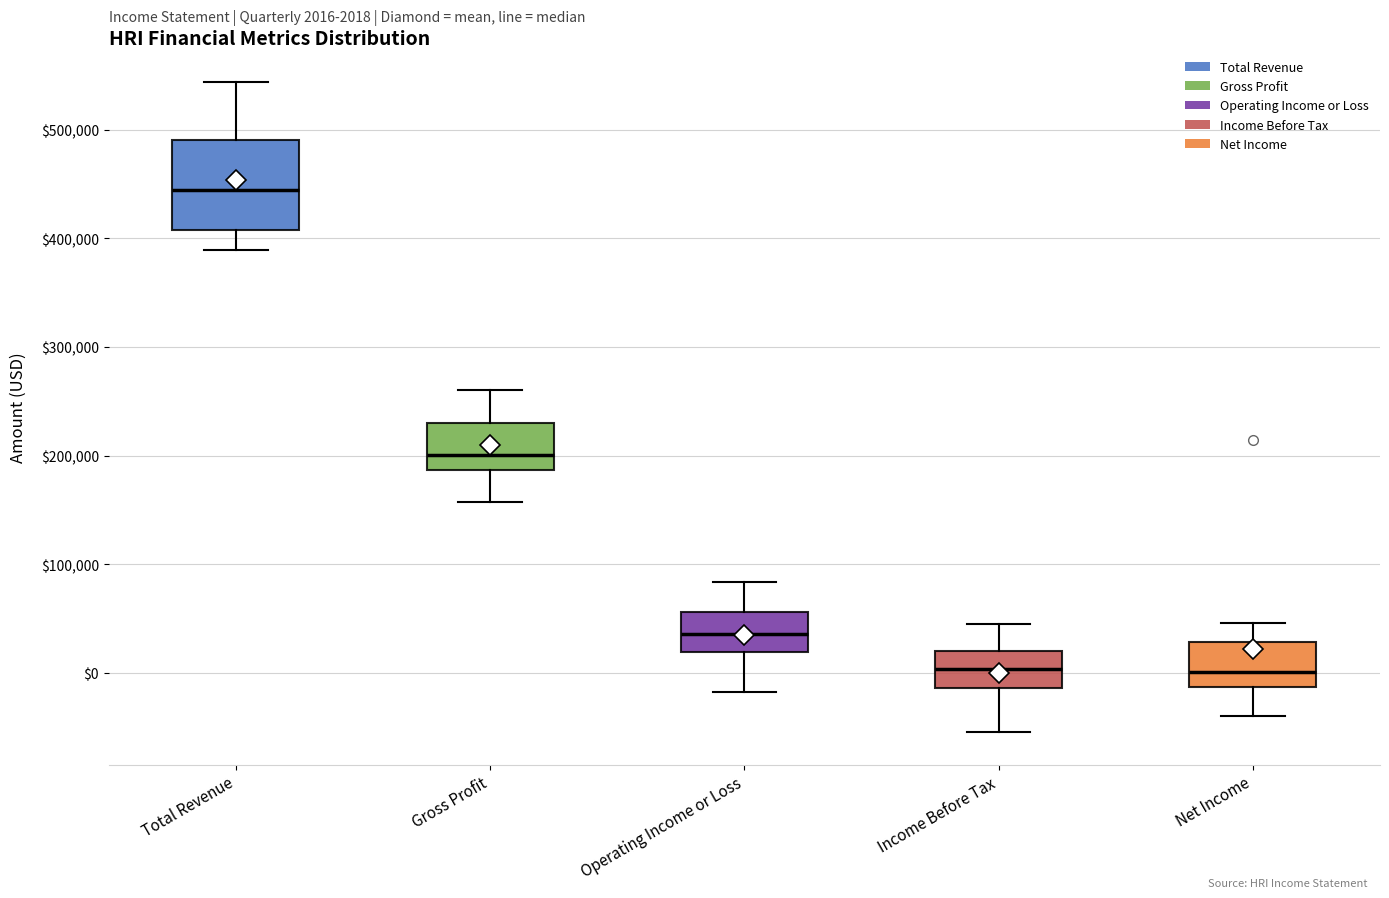

Which box's median line is the highest?

Total Revenue